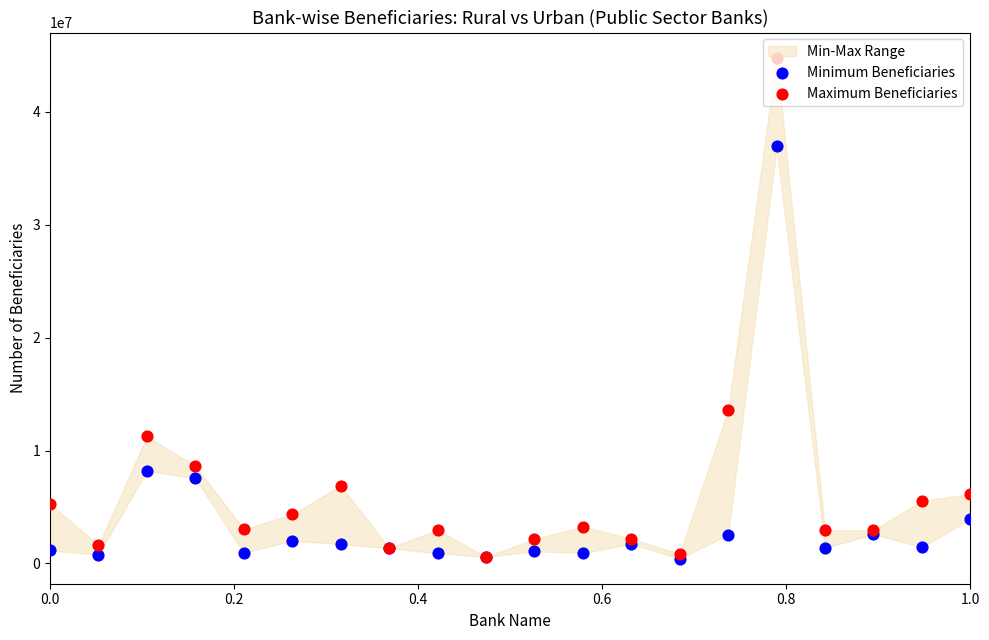

Which series reaches the maximum Y coordinate?

Maximum Beneficiaries